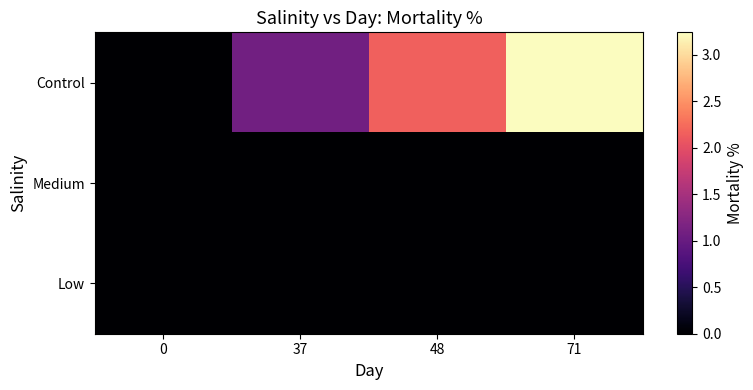

Which label corresponds to the largest value in the chart?

71